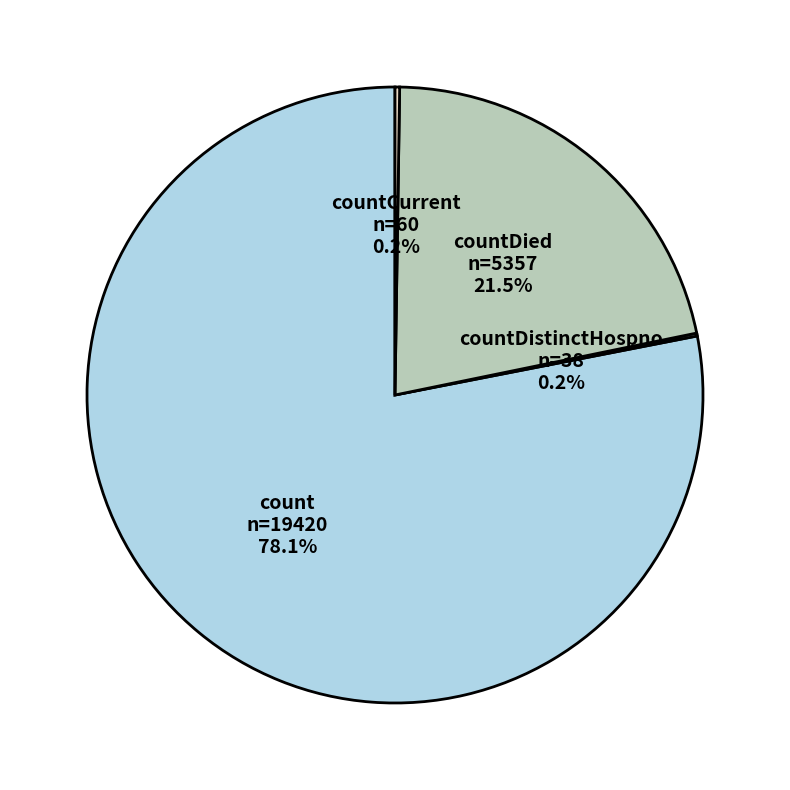

Which slice represents more than half of the pie?

count